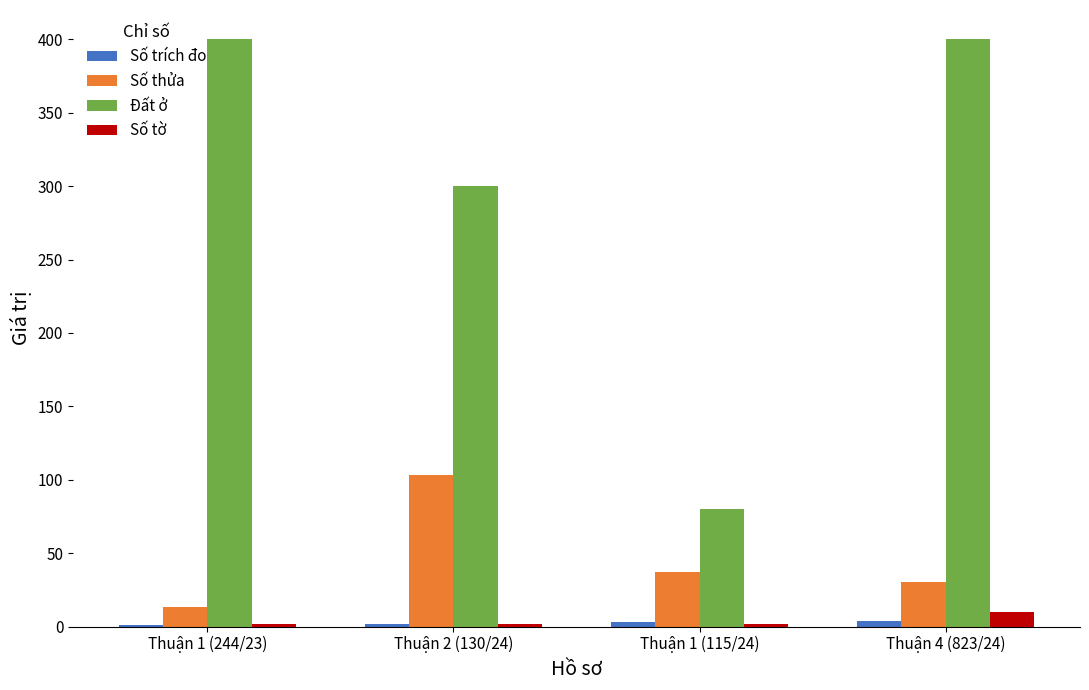

The value of Số thửa at Thuận 4 (823/24) is 30. True or false?

True